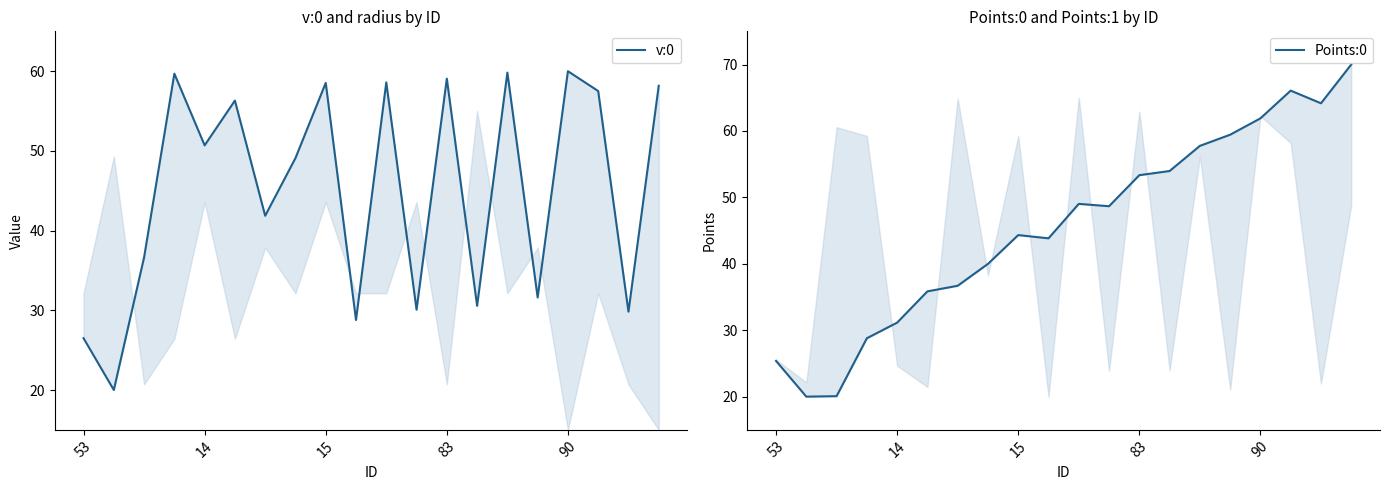

Read the v:0 value at 53.

26.5